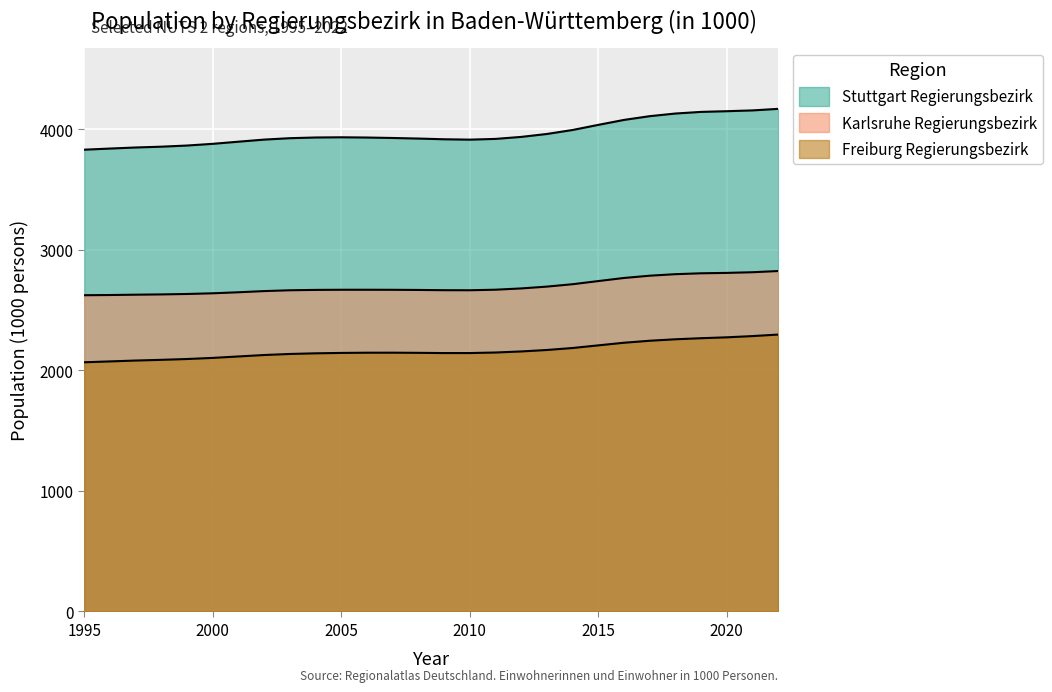

At which label does Stuttgart Regierungsbezirk reach its peak?

2022